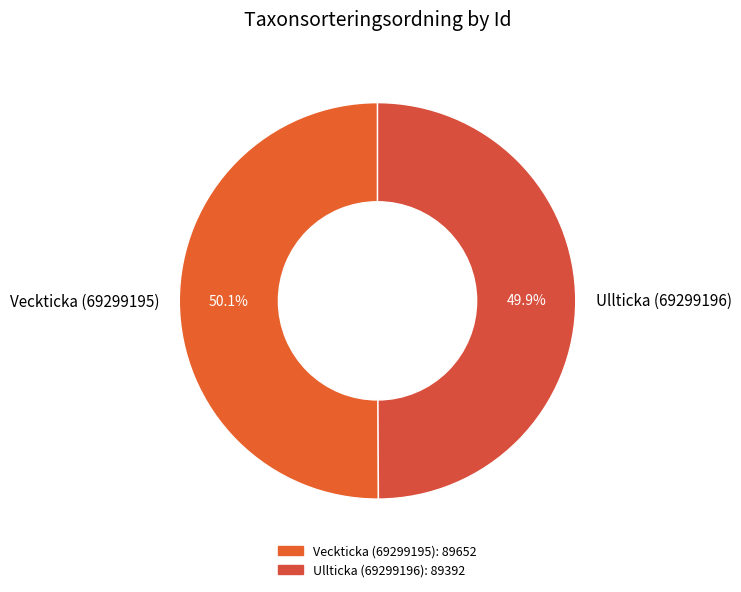

Approximately how many times larger is the value at Ullticka (69299196) compared to Veckticka (69299195)?

1.0